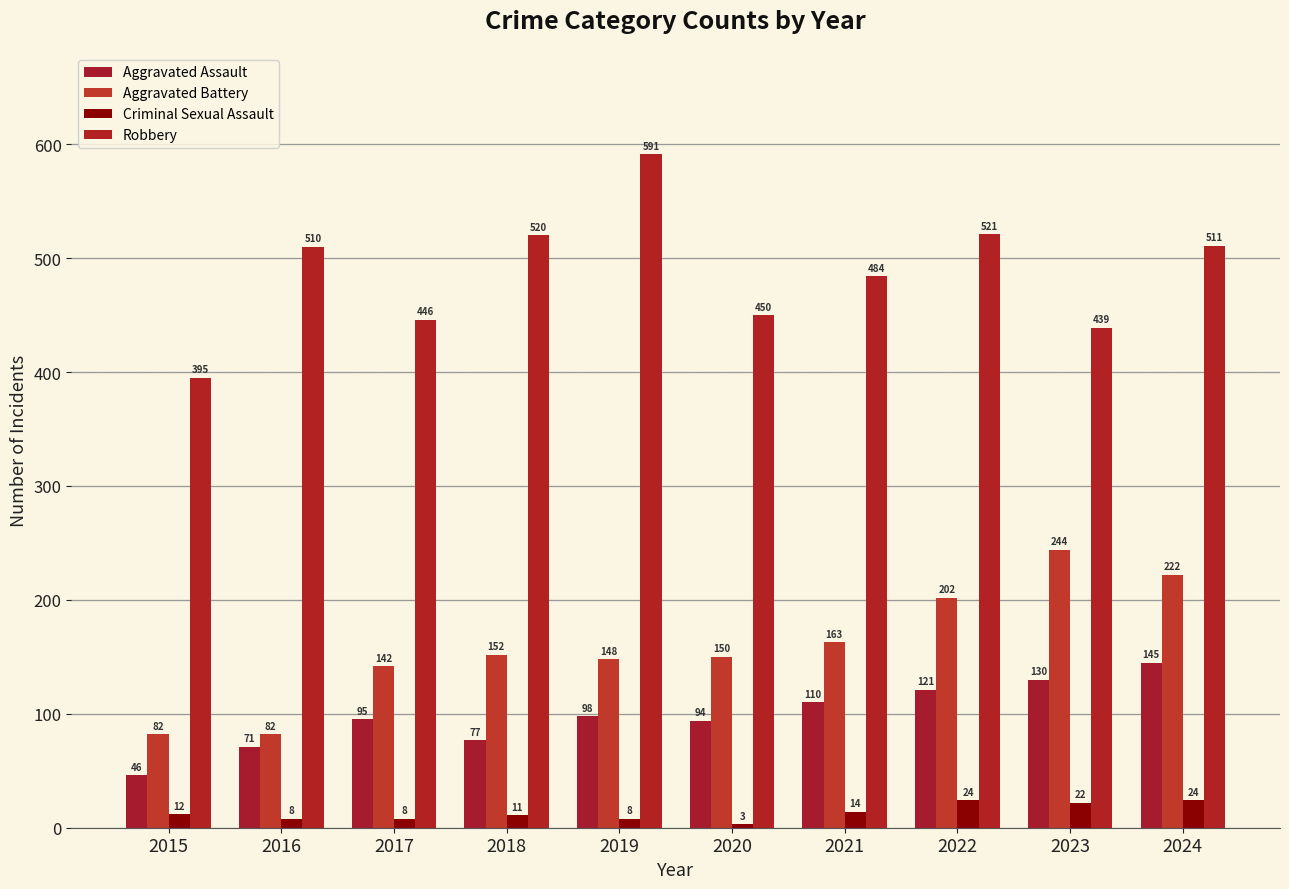

The value of Robbery at 2021 is 484. True or false?

True